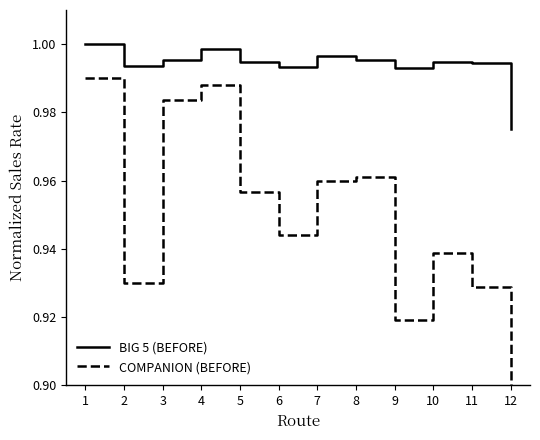

Rank the series by their maximum value, from lowest to highest.

COMPANION (BEFORE), BIG 5 (BEFORE)